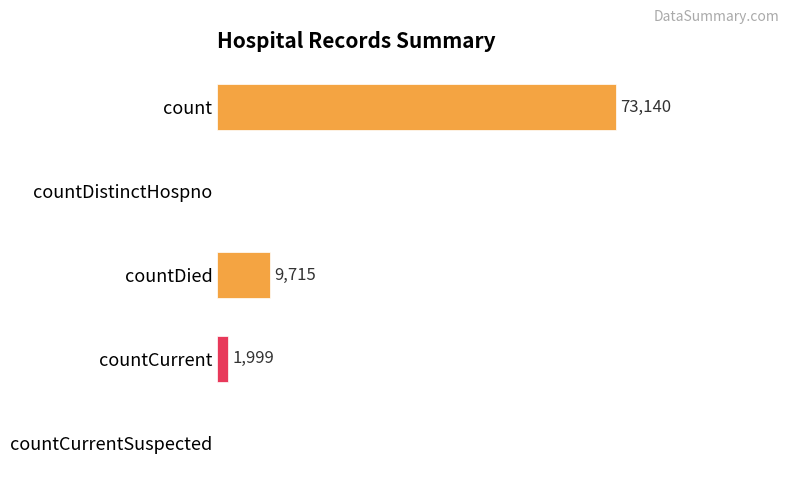

True or false: the data shows -45726 at countDistinctHospno.

False